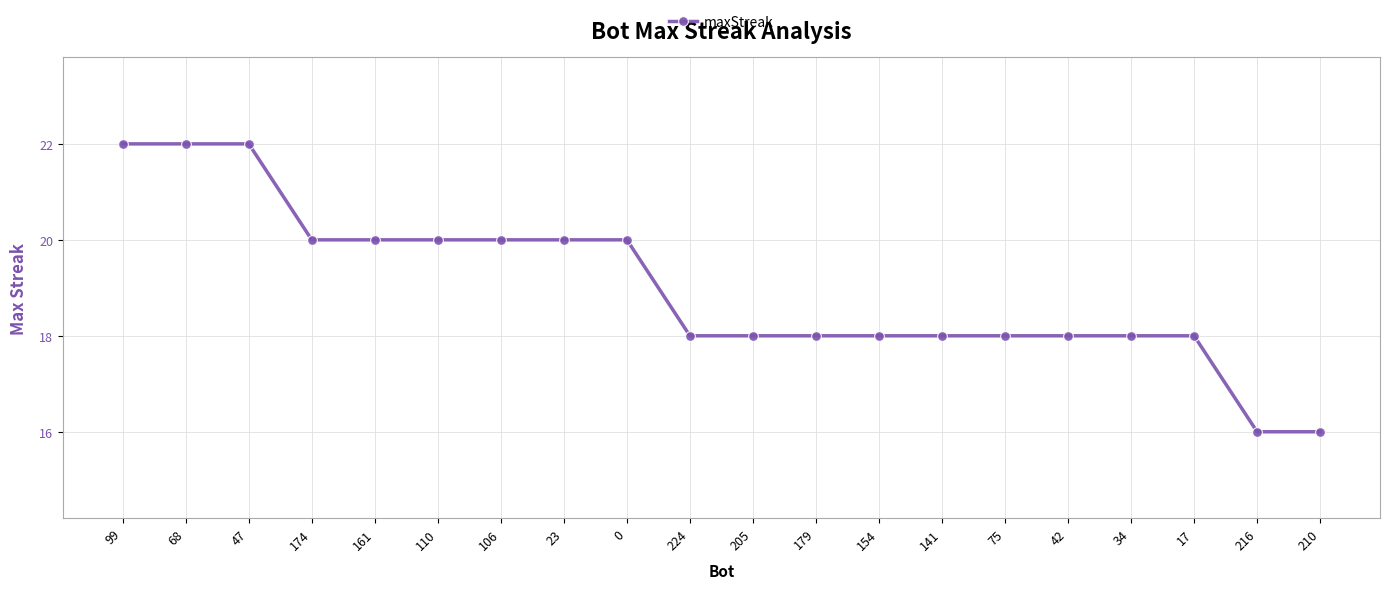

Count the values in the range 18 to 20.

15